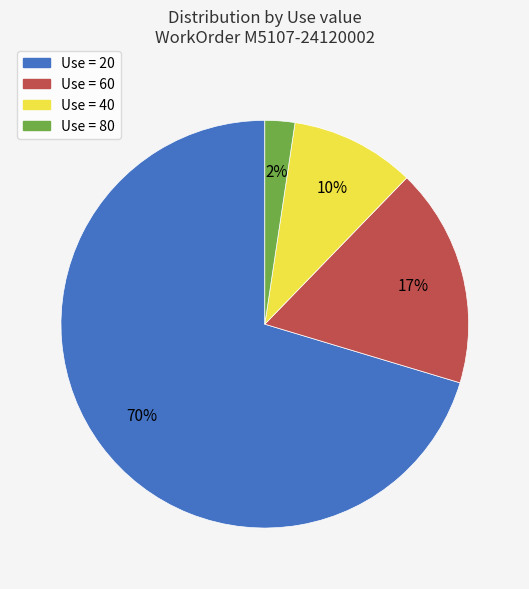

Does any single category account for the majority?

Yes